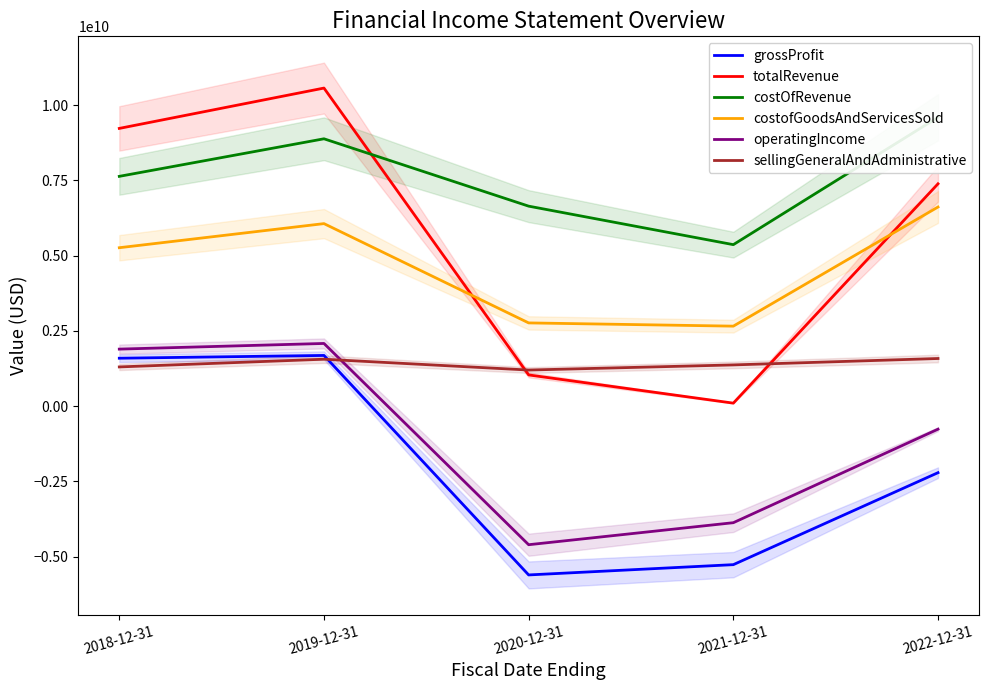

True or false: sellingGeneralAndAdministrative has a value of 2379975562 at 2021-12-31.

False